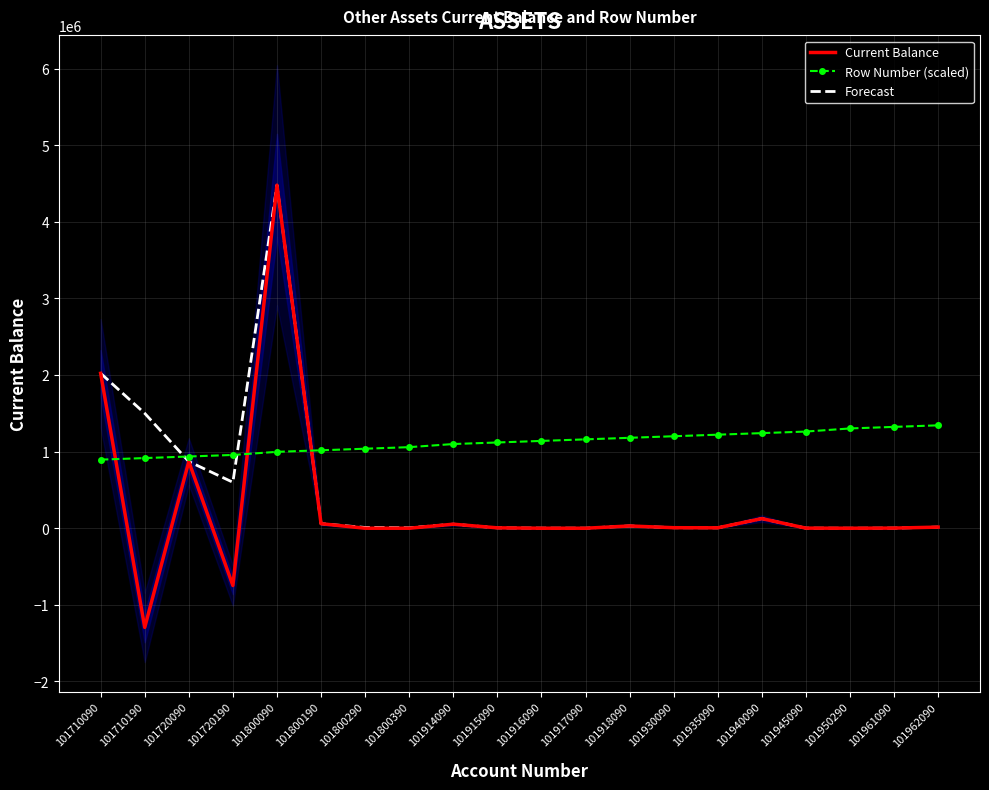

Is it true that Row Number (scaled) equals 1200842.2 at 101930090?

True